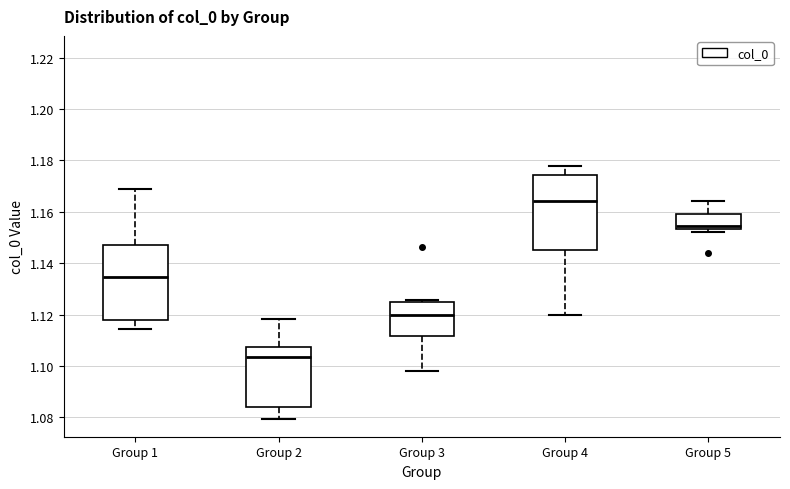

Which box has the lowest median line?

Group 2